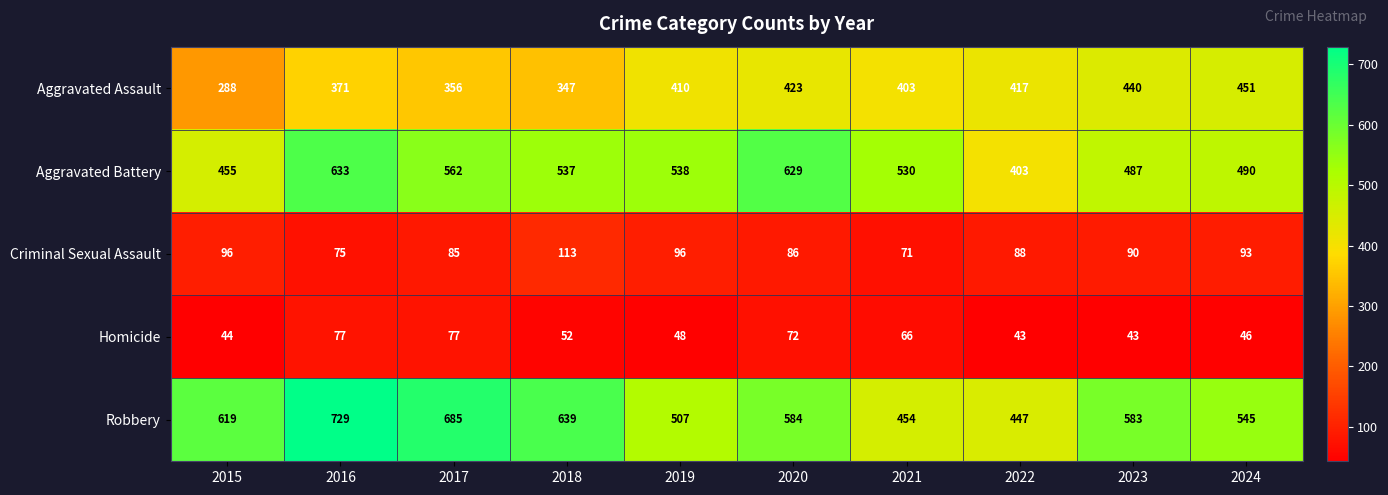

What is the maximum value shown in the chart?

729